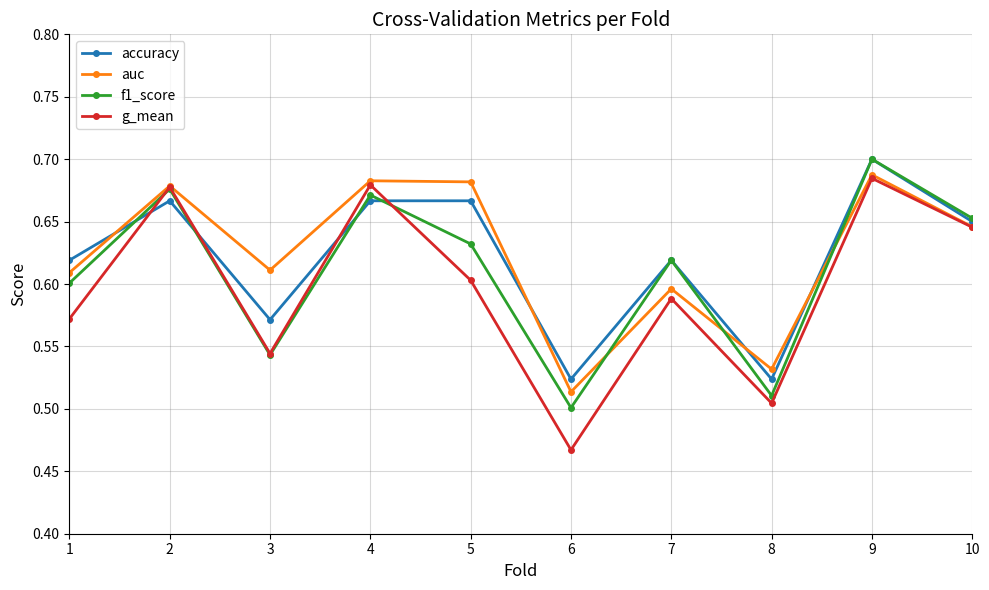

Rank the series at 6 from lowest to highest value.

g_mean, f1_score, auc, accuracy